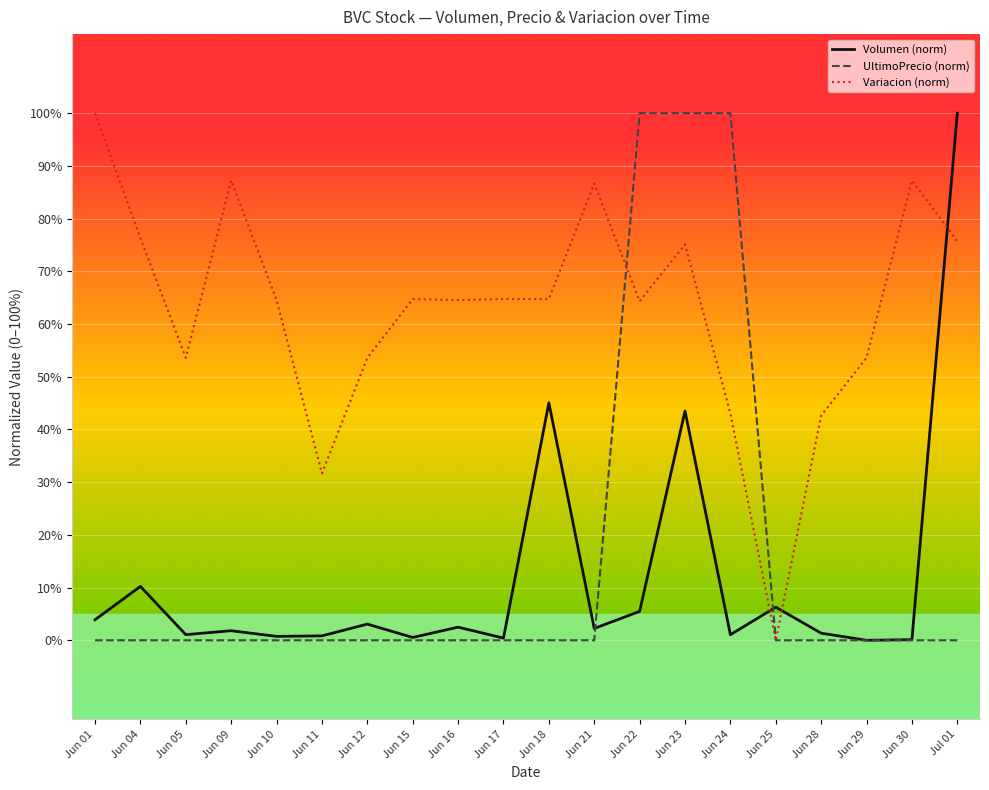

Is the value of Variacion (norm) at Jun 22 greater than the value of Volumen (norm) at Jun 29?

Yes